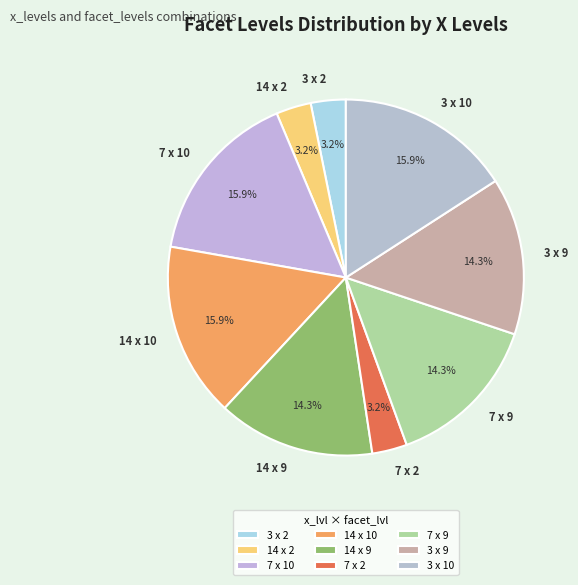

Do 3 x 2 and 14 x 10 together represent more than half of the pie?

No